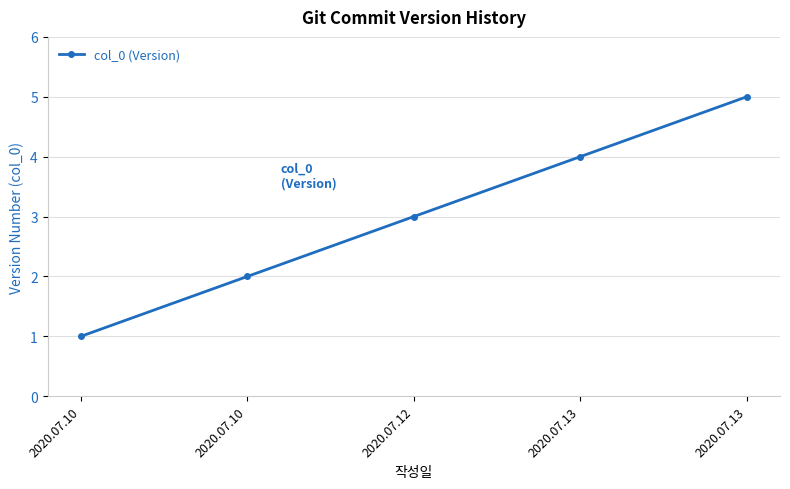

What is the difference between the second highest and second lowest values?

2